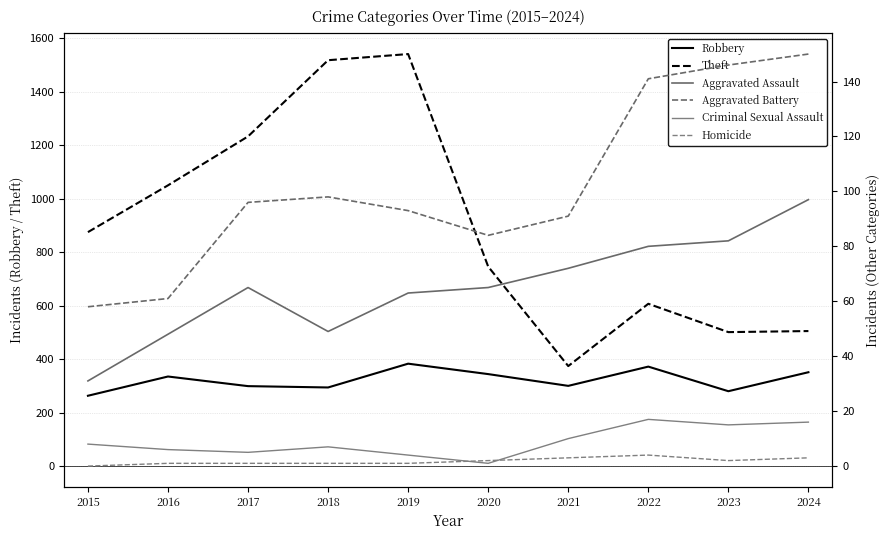

At which label does Homicide reach its peak?

2022